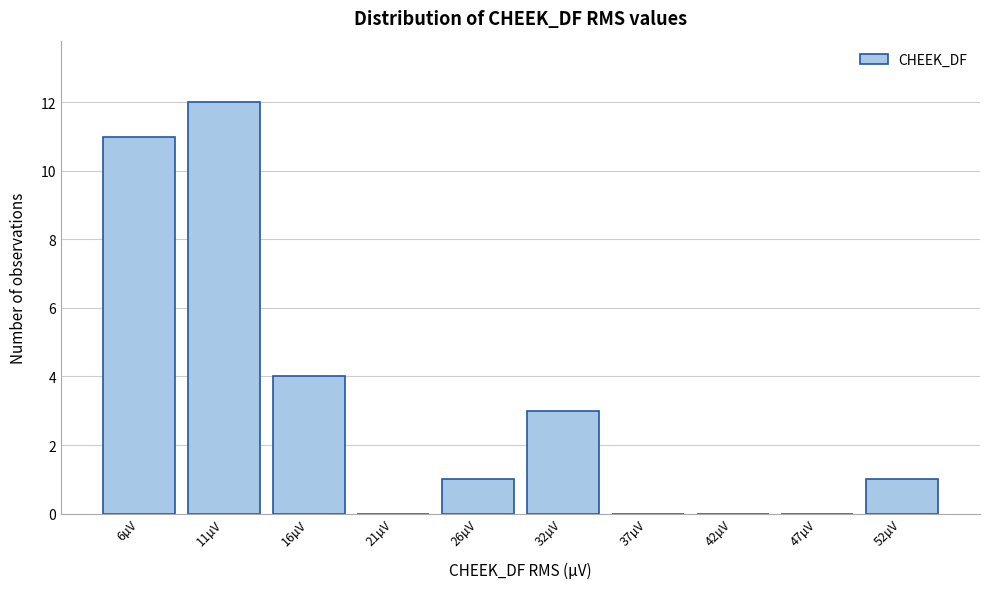

Reading right to left, transcribe all the data shown in this chart.

52µV=1	47µV=0	42µV=0	37µV=0	32µV=3	26µV=1	21µV=0	16µV=4	11µV=12	6µV=11